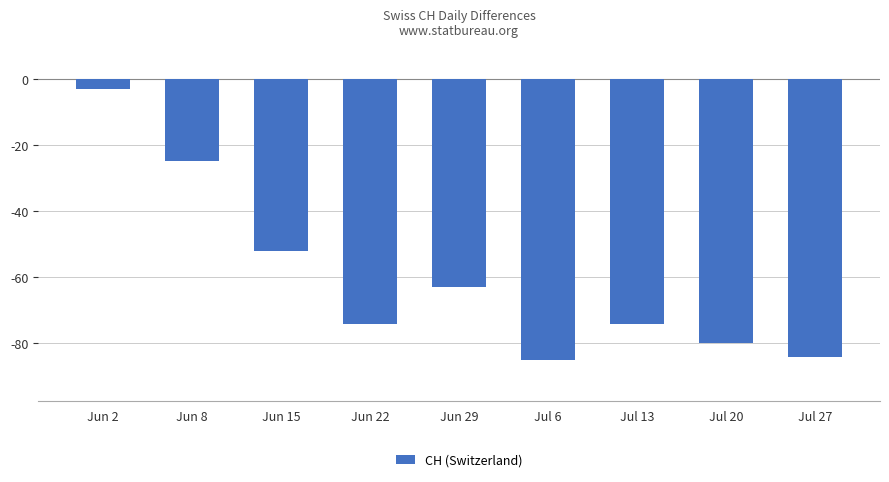

The chart shows a value of -85 at Jul 6. True or false?

True